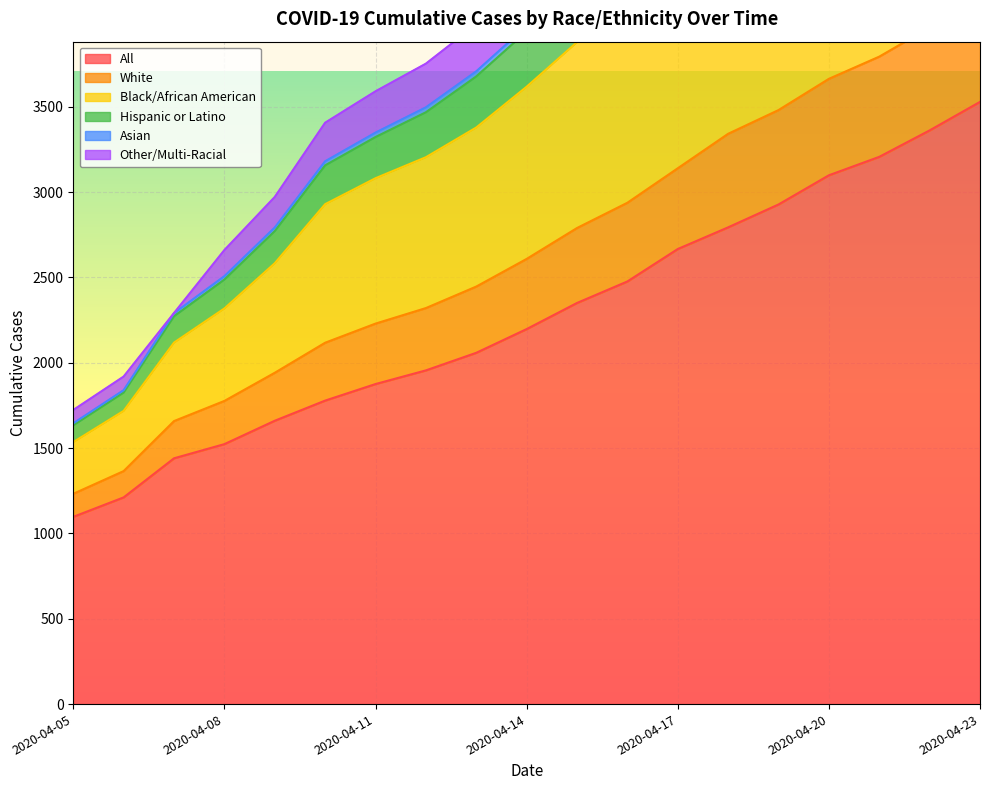

At which label does All reach its minimum?

2020-04-05